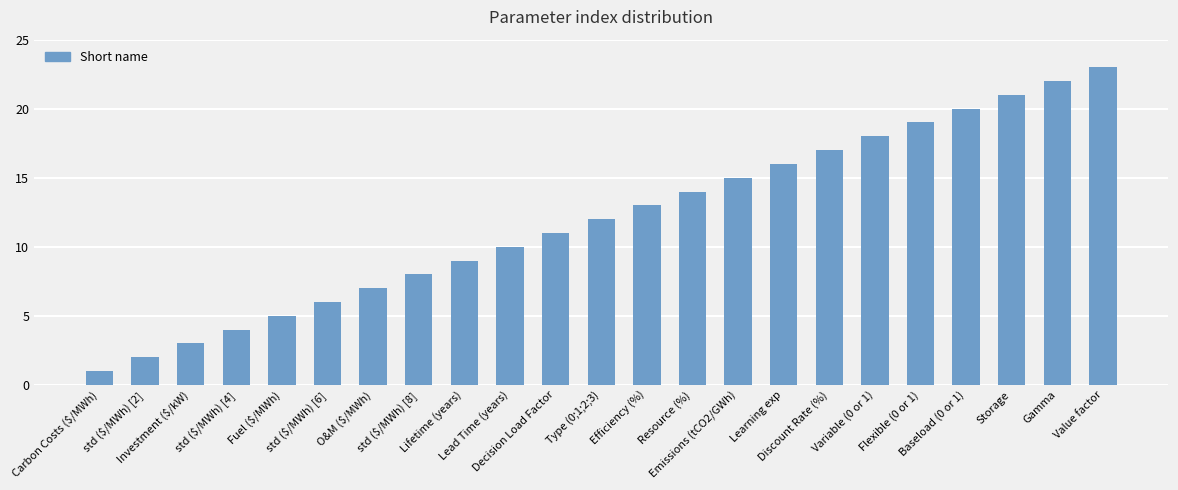

Rank the categories by value from lowest to highest.

Carbon Costs ($/MWh), std ($/MWh) [2], Investment ($/kW), std ($/MWh) [4], Fuel ($/MWh), std ($/MWh) [6], O&M ($/MWh), std ($/MWh) [8], Lifetime (years), Lead Time (years), Decision Load Factor, Type (0;1;2;3), Efficiency (%), Resource (%), Emissions (tCO2/GWh), Learning exp, Discount Rate (%), Variable (0 or 1), Flexible (0 or 1), Baseload (0 or 1), Storage, Gamma, Value factor